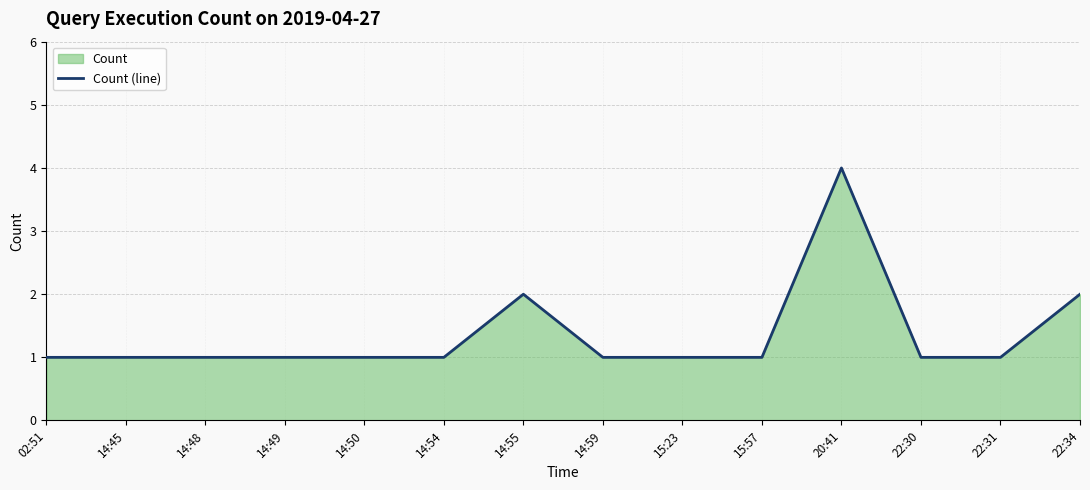

Count the values in the range 1 to 2.

13